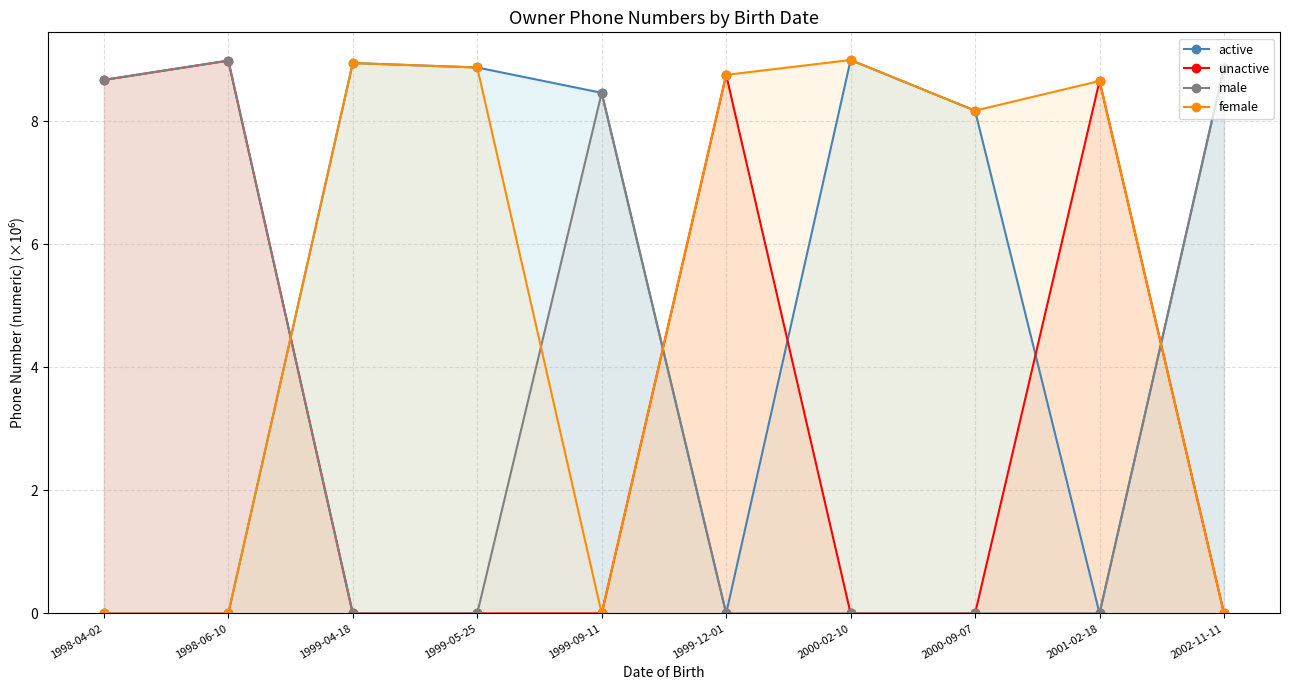

Reading left to right, extract all data points from this chart.

active: 0.0	0.0	8.9	8.9	8.5	0.0	9.0	8.2	0.0	8.9
unactive: 8.7	9.0	0.0	0.0	0.0	8.8	0.0	0.0	8.7	0.0
male: 8.7	9.0	0.0	0.0	8.5	0.0	0.0	0.0	0.0	8.9
female: 0.0	0.0	8.9	8.9	0.0	8.8	9.0	8.2	8.7	0.0